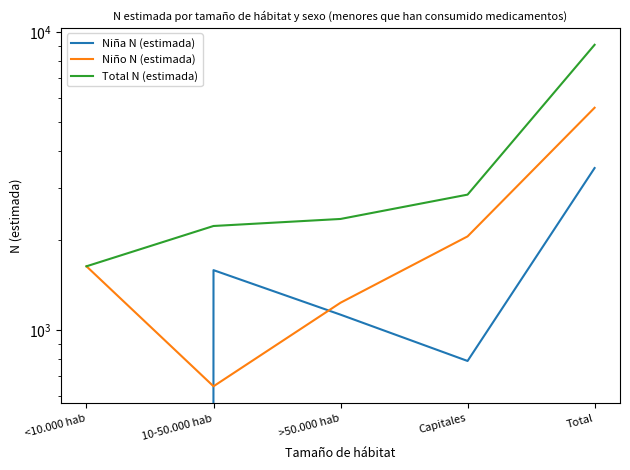

The value of Niña N (estimada) at <10.000 hab is 0. True or false?

True